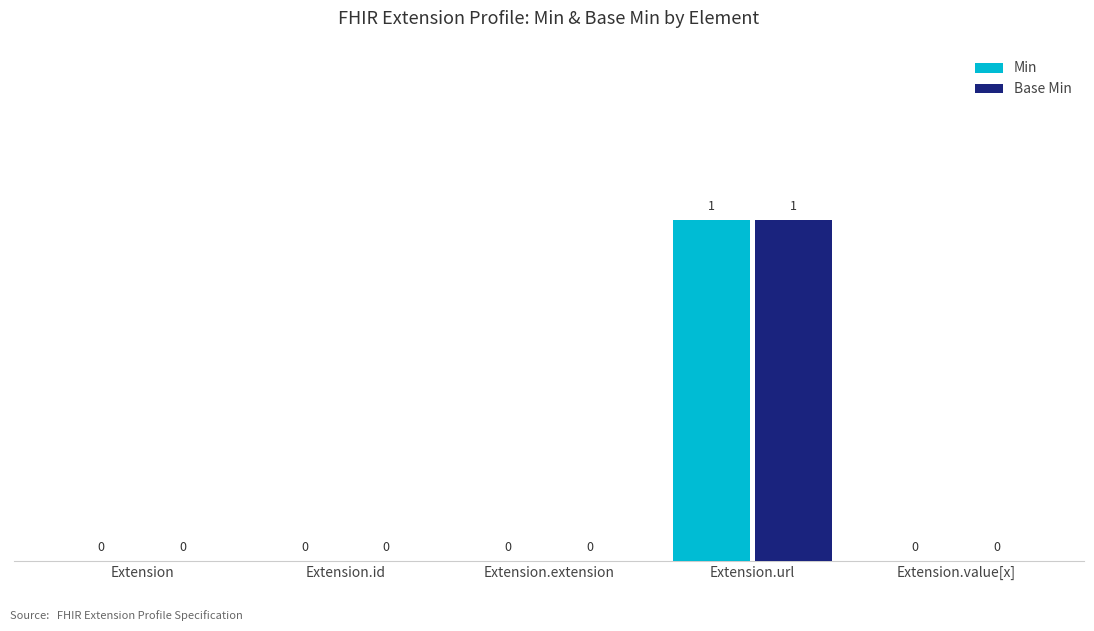

Reading left to right, extract all data points from this chart.

Min: Extension=0	Extension.id=0	Extension.extension=0	Extension.url=1	Extension.value[x]=0
Base Min: Extension=0	Extension.id=0	Extension.extension=0	Extension.url=1	Extension.value[x]=0